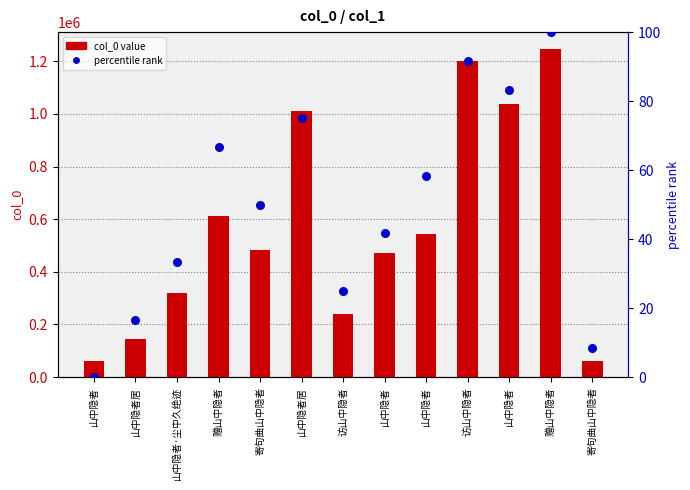

At which category is the sum across all series the highest?

赠山中隐者